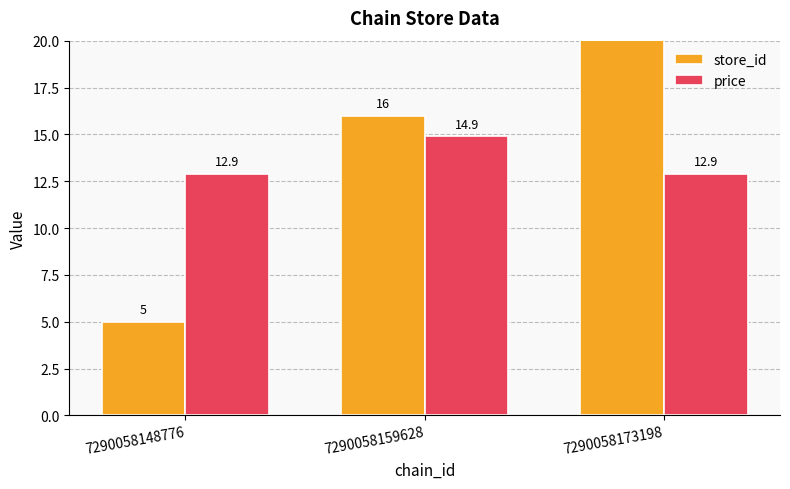

How many groups of bars are there?

3